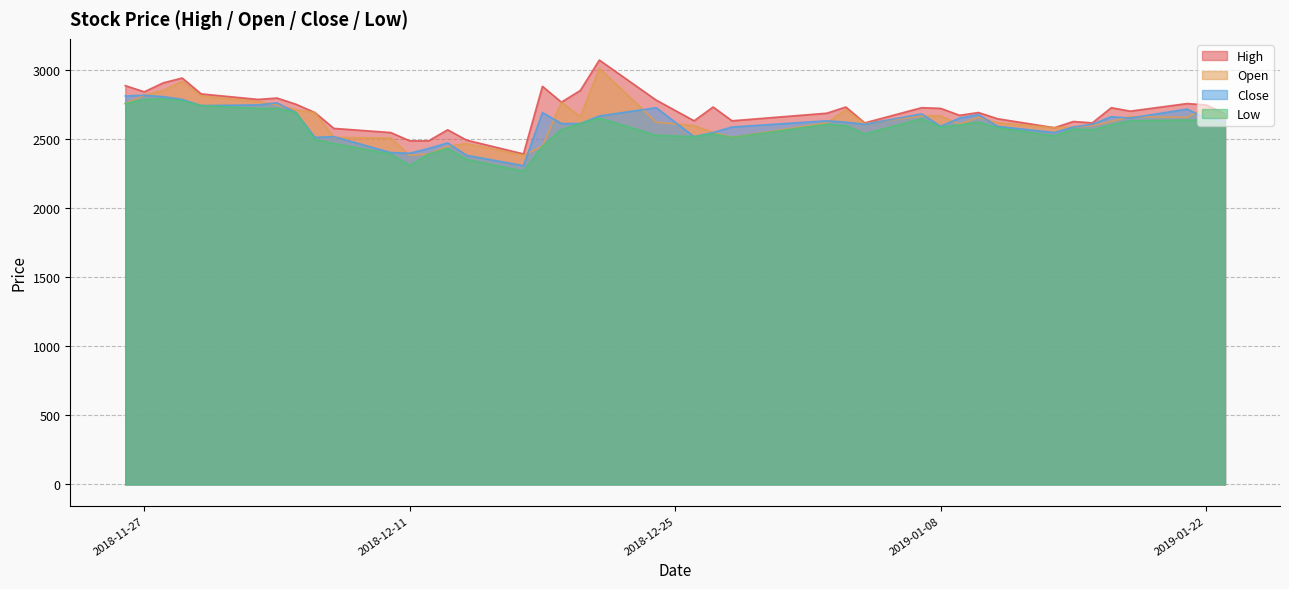

Read the Close value at 2018-12-27, to the nearest 10.

2550